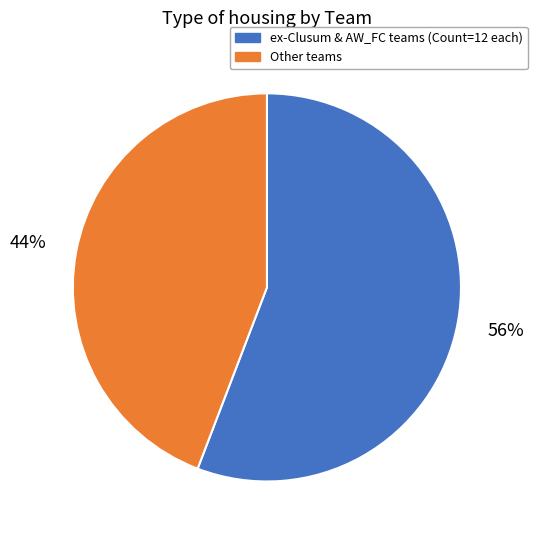

Count the number of slices in the pie.

2